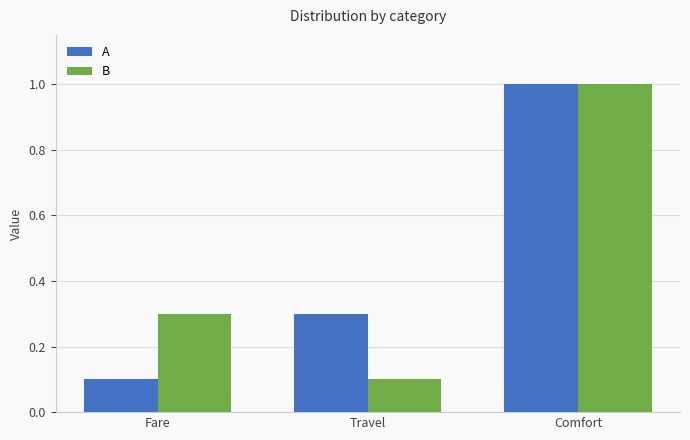

At Travel, list the series in order from smallest to largest.

B, A